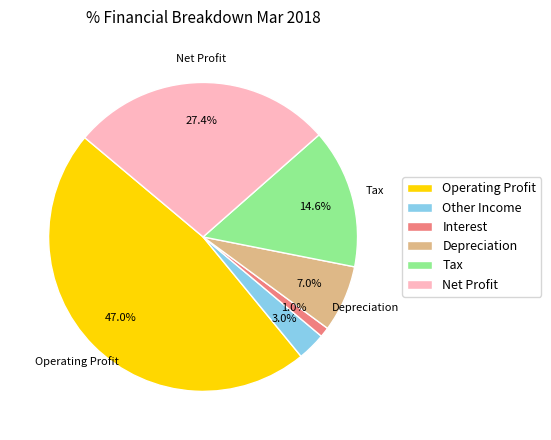

To the nearest percent, what is the combined percentage of Net Profit and Tax?

42%